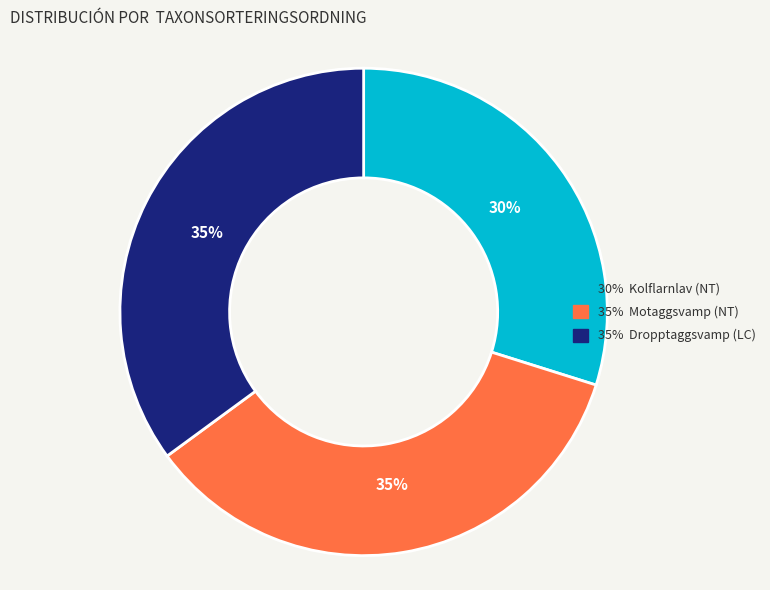

To the nearest percent, what is the difference between the largest and smallest slice percentages?

5%